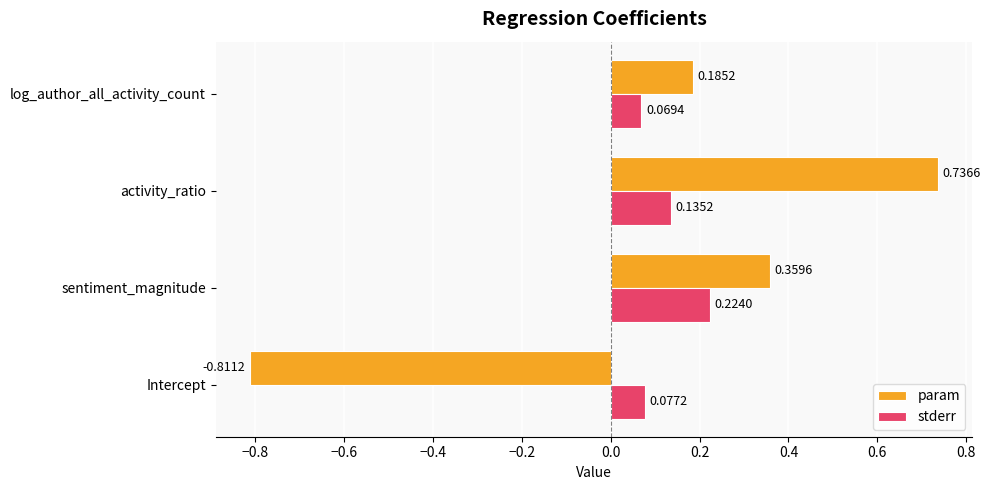

What is the sum of all param values?

0.5